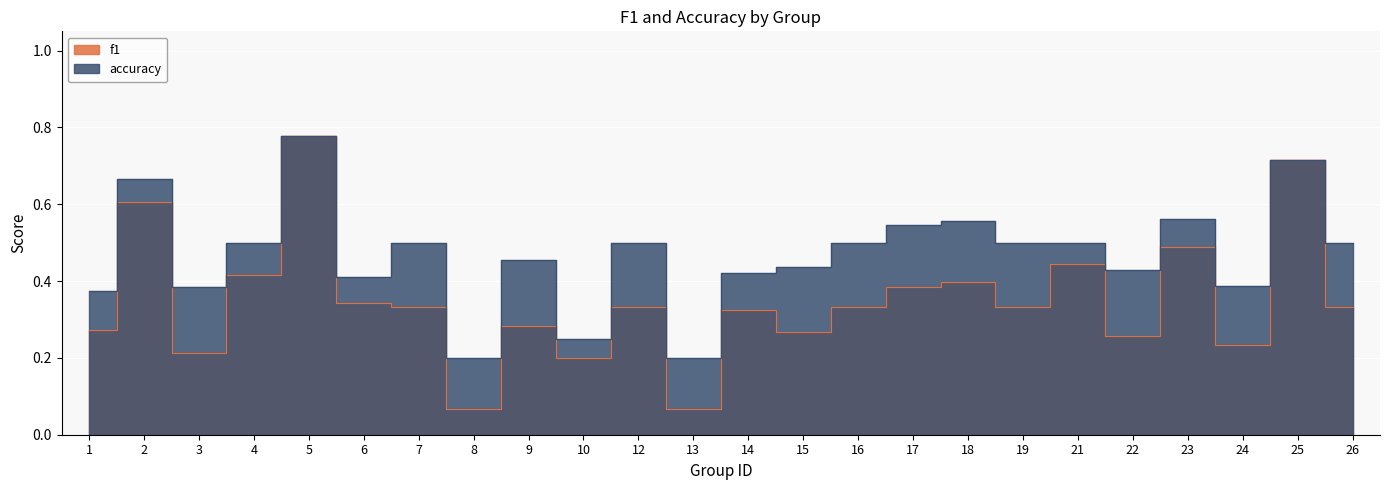

Which series has the widest spread of values?

f1